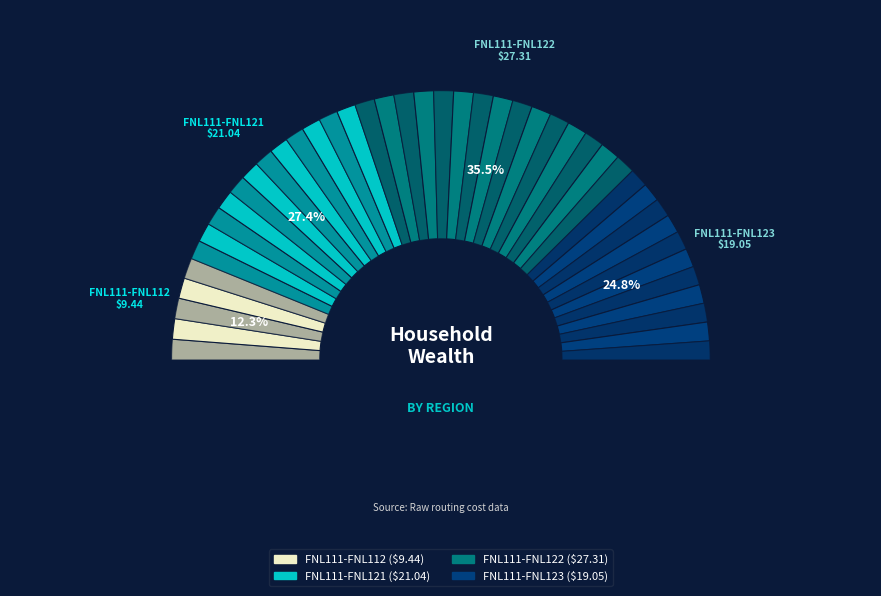

What percentage is NOT represented by FNL111-FNL122?

64.5%